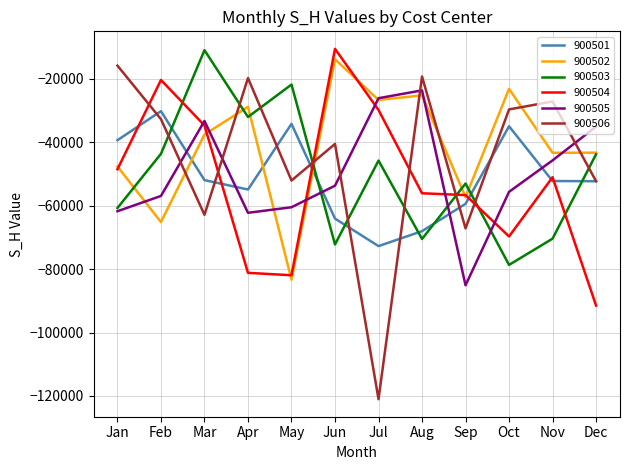

Which label corresponds to the smallest value in the chart?

Jul